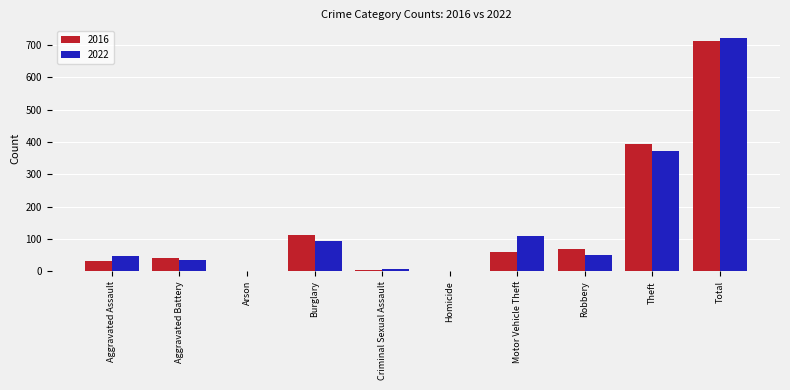

At which category is the sum across all series the highest?

Total